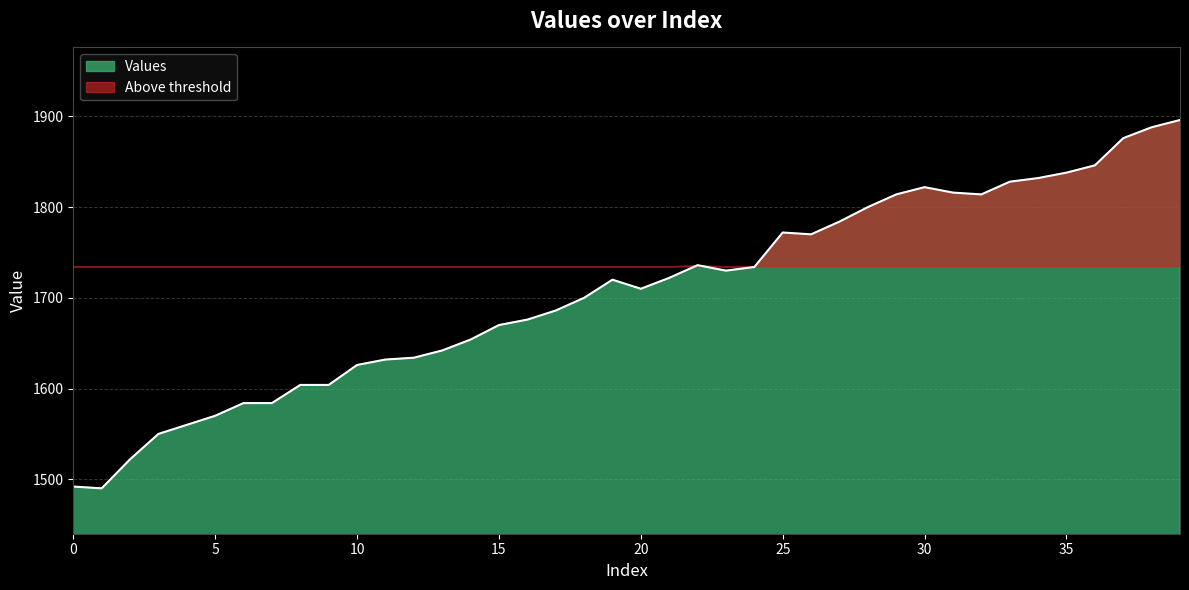

What is the value of the 2nd point from the left?

1490